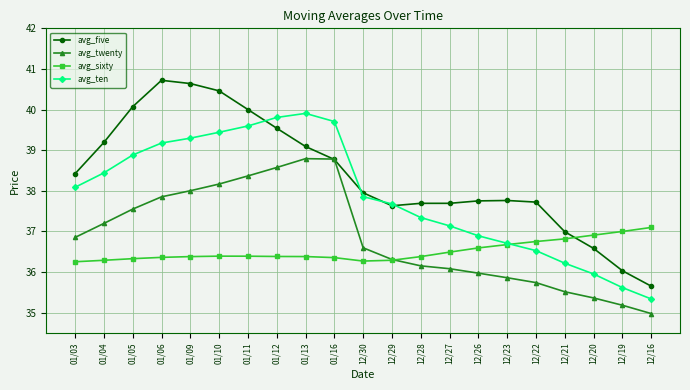

At which label is avg_five closest to 38?

12/30